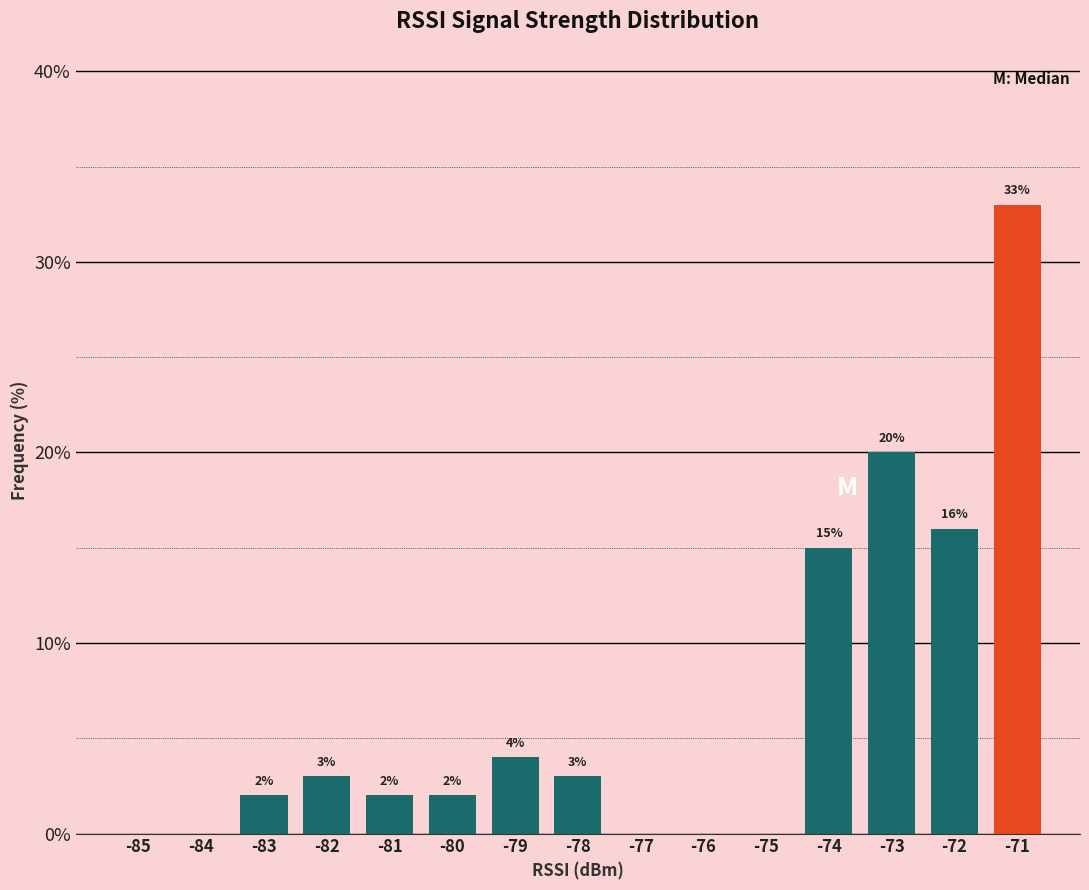

Reading right to left, list all the values displayed in this chart.

-71=33	-72=16	-73=20	-74=15	-75=0	-76=0	-77=0	-78=3	-79=4	-80=2	-81=2	-82=3	-83=2	-84=0	-85=0